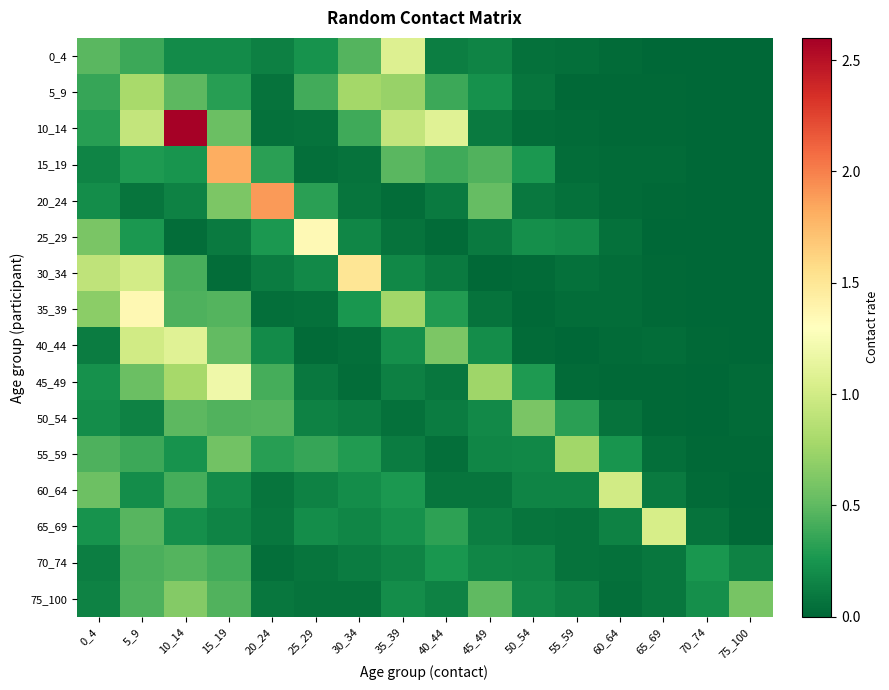

Reading left to right, what are all the values shown in this chart?

0_4: 0_4=0.5	5_9=0.4	10_14=0.2	15_19=0.2	20_24=0.1	25_29=0.2	30_34=0.5	35_39=1.1	40_44=0.1	45_49=0.2	50_54=0.1	55_59=0.0	60_64=0.0	65_69=0.0	70_74=0.0	75_100=0.0
5_9: 0_4=0.4	5_9=0.8	10_14=0.5	15_19=0.3	20_24=0.1	25_29=0.4	30_34=0.8	35_39=0.7	40_44=0.4	45_49=0.2	50_54=0.1	55_59=0.0	60_64=0.0	65_69=0.0	70_74=0.0	75_100=0.0
10_14: 0_4=0.3	5_9=0.9	10_14=2.6	15_19=0.5	20_24=0.1	25_29=0.1	30_34=0.4	35_39=0.9	40_44=1.1	45_49=0.1	50_54=0.0	55_59=0.0	60_64=0.0	65_69=0.0	70_74=0.0	75_100=0.0
15_19: 0_4=0.2	5_9=0.3	10_14=0.2	15_19=1.8	20_24=0.3	25_29=0.0	30_34=0.1	35_39=0.5	40_44=0.4	45_49=0.5	50_54=0.3	55_59=0.0	60_64=0.0	65_69=0.0	70_74=0.0	75_100=0.0
20_24: 0_4=0.2	5_9=0.1	10_14=0.1	15_19=0.6	20_24=1.9	25_29=0.3	30_34=0.1	35_39=0.0	40_44=0.1	45_49=0.5	50_54=0.1	55_59=0.1	60_64=0.0	65_69=0.0	70_74=0.0	75_100=0.0
25_29: 0_4=0.6	5_9=0.3	10_14=0.0	15_19=0.1	20_24=0.3	25_29=1.3	30_34=0.2	35_39=0.1	40_44=0.0	45_49=0.1	50_54=0.2	55_59=0.2	60_64=0.1	65_69=0.0	70_74=0.0	75_100=0.0
30_34: 0_4=0.9	5_9=1.0	10_14=0.4	15_19=0.0	20_24=0.1	25_29=0.2	30_34=1.5	35_39=0.2	40_44=0.1	45_49=0.0	50_54=0.0	55_59=0.1	60_64=0.0	65_69=0.0	70_74=0.0	75_100=0.0
35_39: 0_4=0.7	5_9=1.4	10_14=0.4	15_19=0.5	20_24=0.0	25_29=0.1	30_34=0.3	35_39=0.8	40_44=0.3	45_49=0.1	50_54=0.0	55_59=0.0	60_64=0.0	65_69=0.0	70_74=0.0	75_100=0.0
40_44: 0_4=0.1	5_9=1.0	10_14=1.1	15_19=0.5	20_24=0.2	25_29=0.0	30_34=0.0	35_39=0.2	40_44=0.6	45_49=0.2	50_54=0.0	55_59=0.0	60_64=0.0	65_69=0.0	70_74=0.0	75_100=0.0
45_49: 0_4=0.2	5_9=0.5	10_14=0.8	15_19=1.2	20_24=0.4	25_29=0.1	30_34=0.0	35_39=0.1	40_44=0.1	45_49=0.8	50_54=0.3	55_59=0.0	60_64=0.0	65_69=0.0	70_74=0.0	75_100=0.0
50_54: 0_4=0.2	5_9=0.1	10_14=0.5	15_19=0.5	20_24=0.5	25_29=0.1	30_34=0.1	35_39=0.1	40_44=0.1	45_49=0.2	50_54=0.6	55_59=0.3	60_64=0.1	65_69=0.0	70_74=0.0	75_100=0.0
55_59: 0_4=0.4	5_9=0.4	10_14=0.2	15_19=0.6	20_24=0.3	25_29=0.4	30_34=0.3	35_39=0.1	40_44=0.0	45_49=0.2	50_54=0.2	55_59=0.8	60_64=0.2	65_69=0.0	70_74=0.0	75_100=0.0
60_64: 0_4=0.6	5_9=0.2	10_14=0.4	15_19=0.2	20_24=0.1	25_29=0.1	30_34=0.2	35_39=0.3	40_44=0.1	45_49=0.1	50_54=0.2	55_59=0.2	60_64=1.0	65_69=0.1	70_74=0.0	75_100=0.0
65_69: 0_4=0.2	5_9=0.5	10_14=0.2	15_19=0.2	20_24=0.1	25_29=0.2	30_34=0.2	35_39=0.2	40_44=0.3	45_49=0.1	50_54=0.1	55_59=0.1	60_64=0.1	65_69=1.0	70_74=0.1	75_100=0.0
70_74: 0_4=0.1	5_9=0.4	10_14=0.5	15_19=0.4	20_24=0.0	25_29=0.1	30_34=0.1	35_39=0.2	40_44=0.3	45_49=0.2	50_54=0.2	55_59=0.1	60_64=0.1	65_69=0.1	70_74=0.3	75_100=0.2
75_100: 0_4=0.2	5_9=0.4	10_14=0.6	15_19=0.5	20_24=0.1	25_29=0.1	30_34=0.1	35_39=0.2	40_44=0.2	45_49=0.5	50_54=0.2	55_59=0.1	60_64=0.0	65_69=0.1	70_74=0.2	75_100=0.6